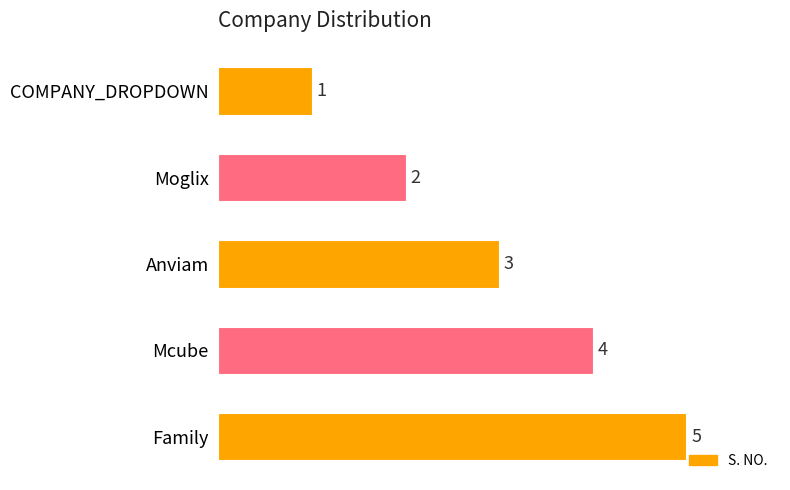

What is the value of the 3rd bar from the top?

3